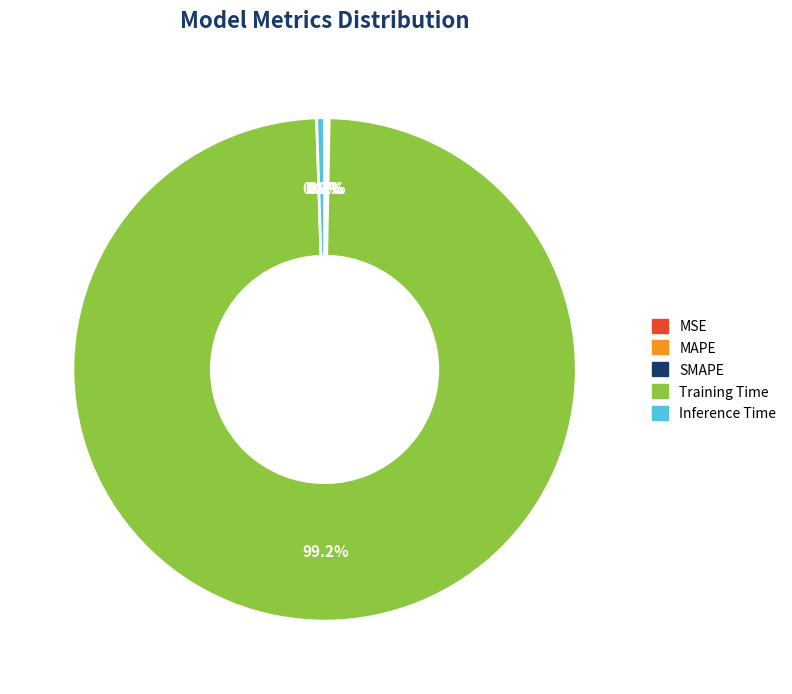

Which category has the biggest portion of the pie?

Training Time